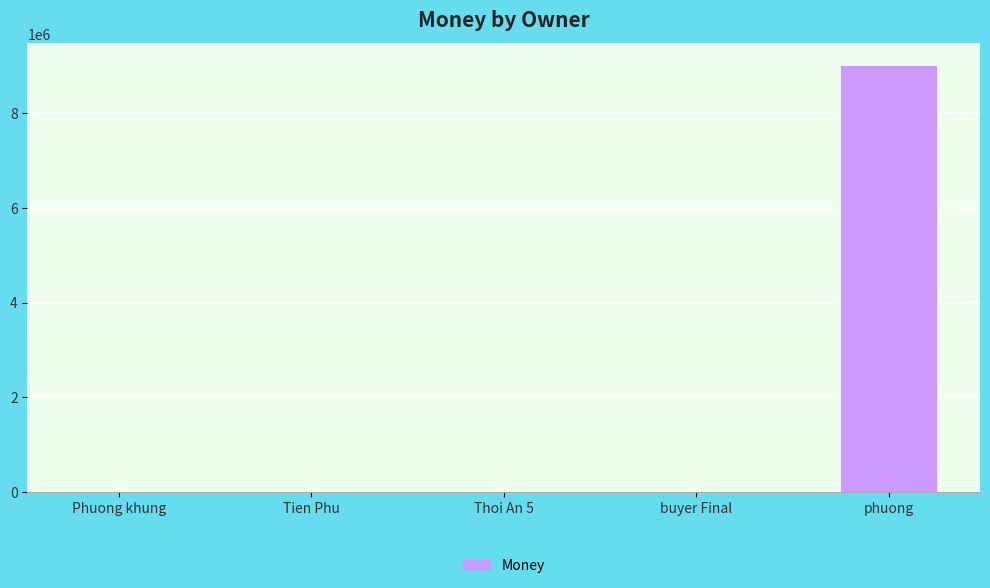

Between Thoi An 5 and phuong, which is larger?

phuong